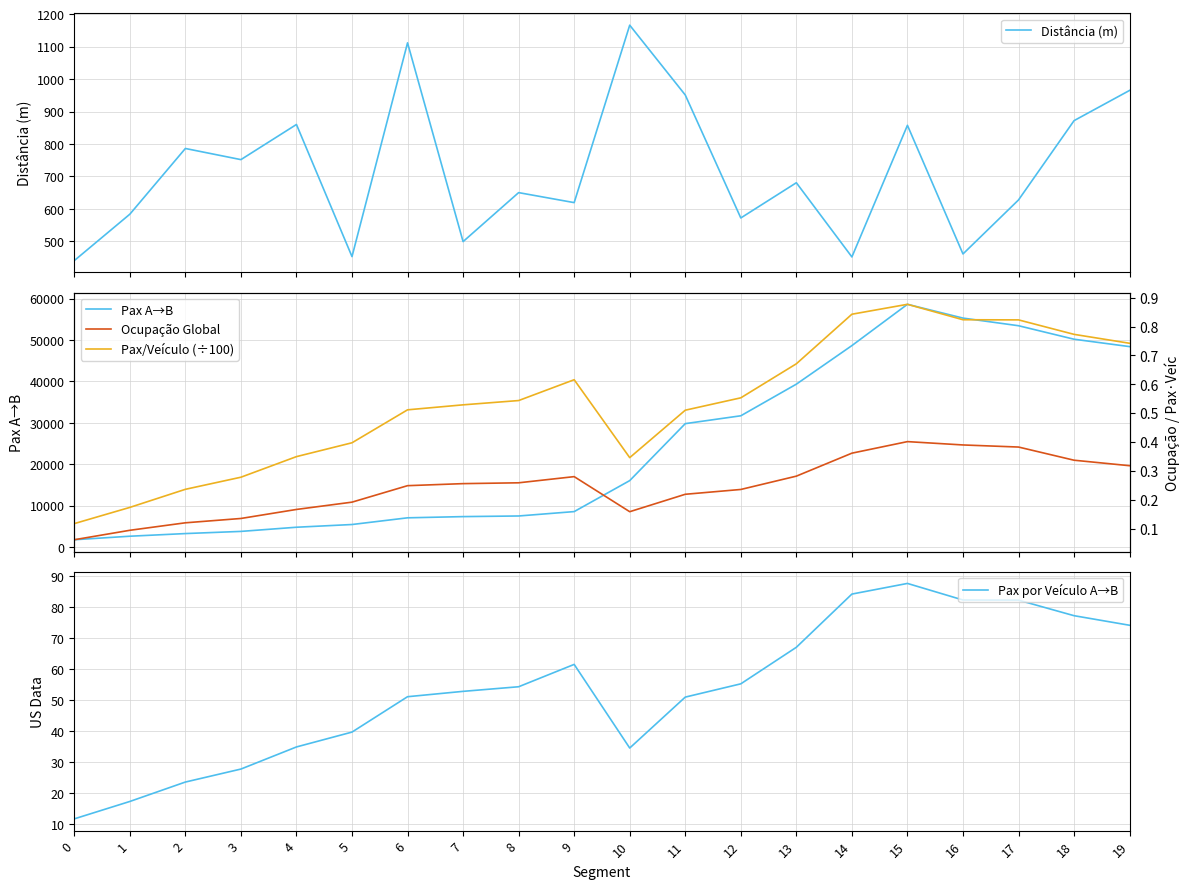

Read the Pax A→B value at 10.

16042.3